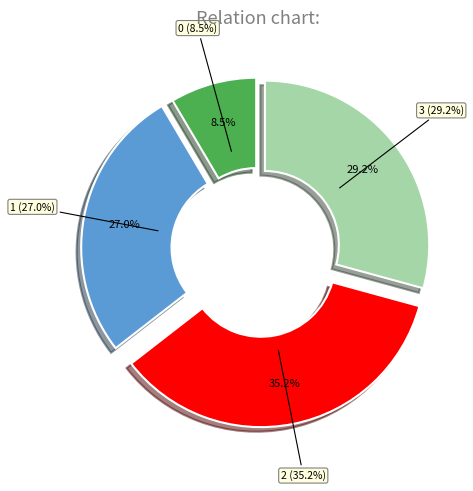

What percentage is the 3 slice, to the nearest percent?

29%